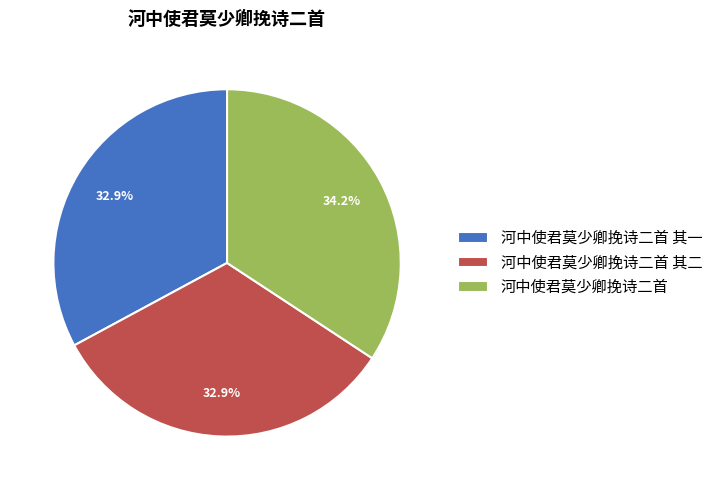

Combined, what portion of the pie is 河中使君莫少卿挽诗二首 其二 and 河中使君莫少卿挽诗二首 其一?

65.8%